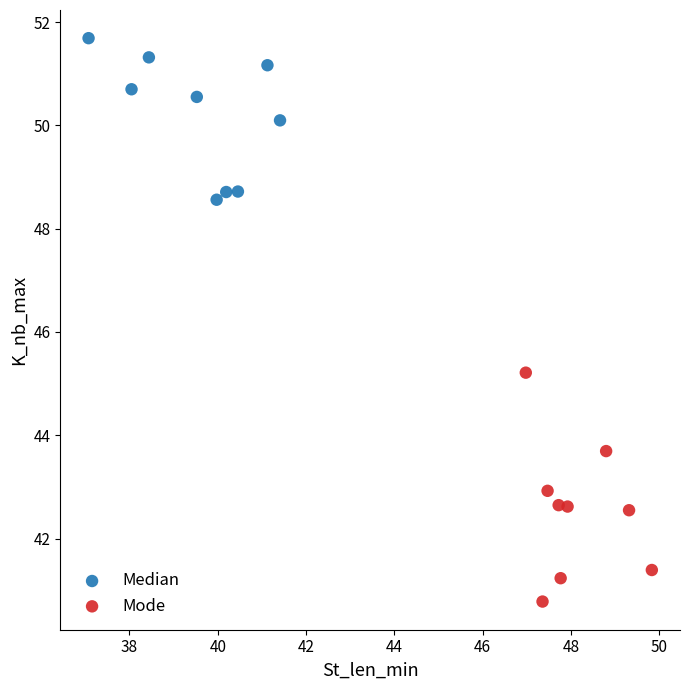

Which series reaches the minimum Y coordinate?

Mode